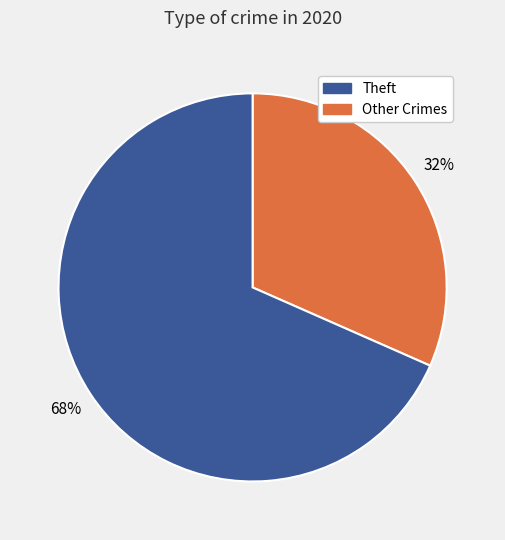

To the nearest percent, what is the average slice percentage?

50%